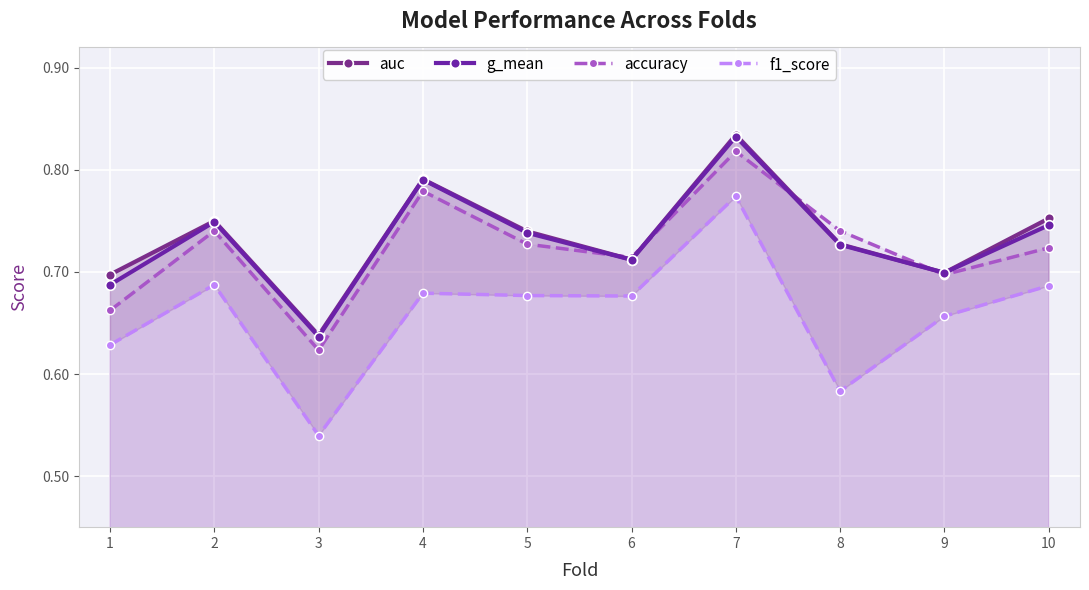

Where is g_mean nearest to the value 0?

3